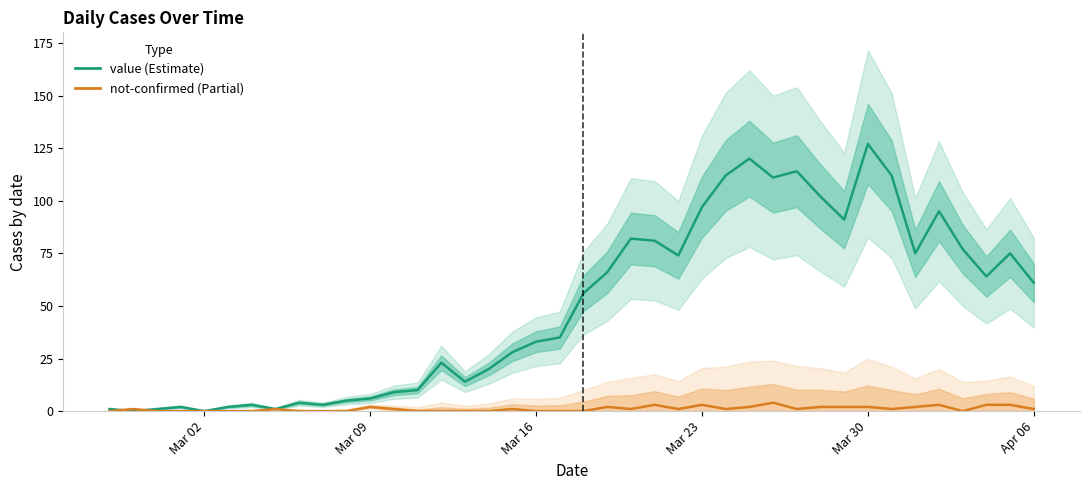

What is the maximum value for not-confirmed?

4